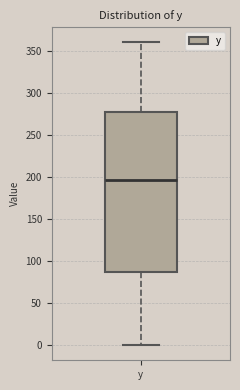

Transcribe this box plot: give where the median line is, the range the box spans, and where the two whiskers end, as read against the y-axis. The values are not printed on the chart, so give them approximately, as read against the axis.

median 195, box 85 to 280, whiskers 0 to 360